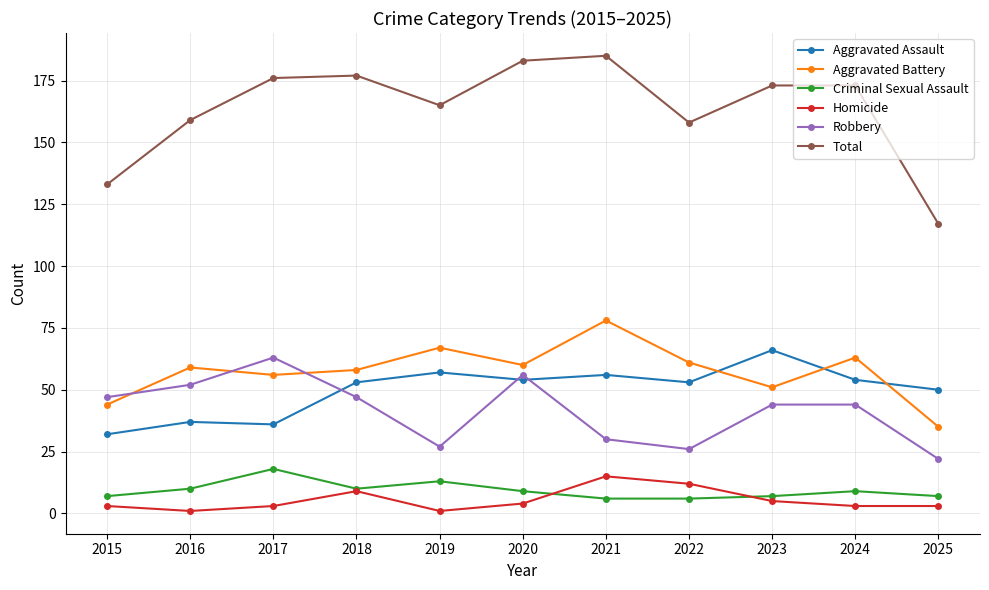

Reading left to right, transcribe all the data shown in this chart.

Aggravated Assault: 32	37	36	53	57	54	56	53	66	54	50
Aggravated Battery: 44	59	56	58	67	60	78	61	51	63	35
Criminal Sexual Assault: 7	10	18	10	13	9	6	6	7	9	7
Homicide: 3	1	3	9	1	4	15	12	5	3	3
Robbery: 47	52	63	47	27	56	30	26	44	44	22
Total: 133	159	176	177	165	183	185	158	173	173	117